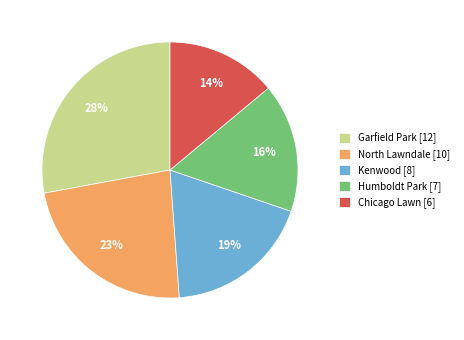

To the nearest percent, what is the difference between the largest and smallest slice percentages?

14%